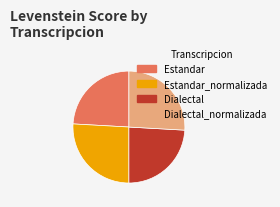

Does Dialectal represent more than half of the total?

No